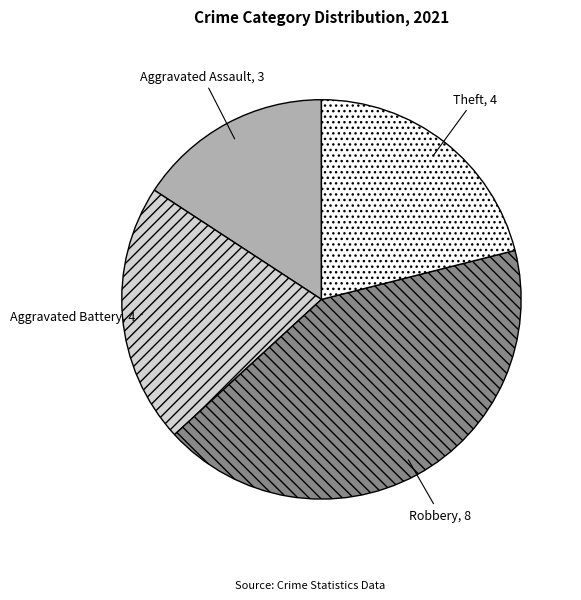

Is there any slice that represents more than half of the pie?

No